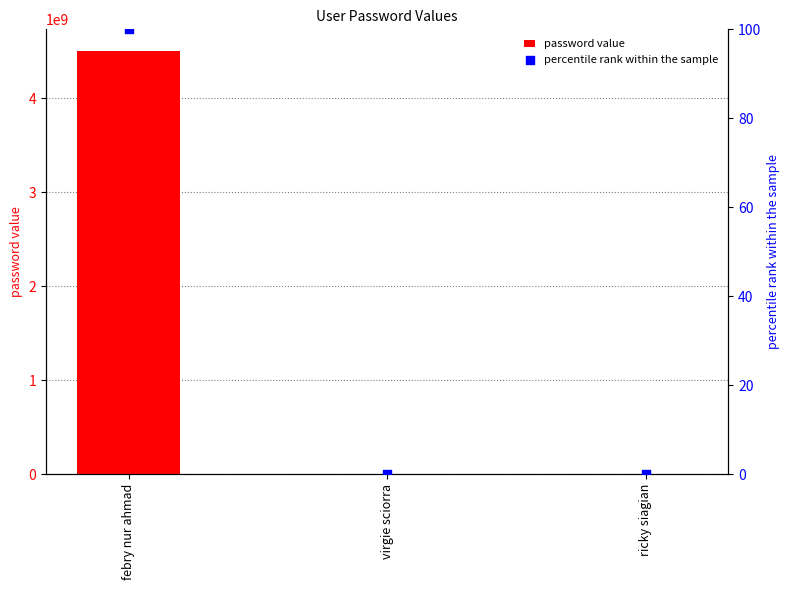

Is the value of percentile rank within the sample at febry nur ahmad greater than the value of password value at febry nur ahmad?

No